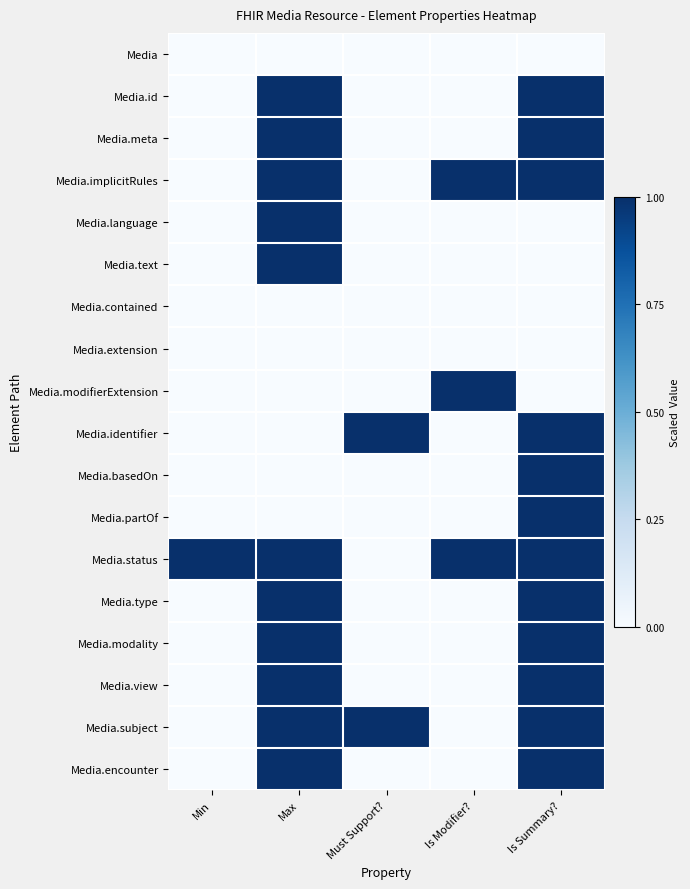

Reading left to right, what are all the values shown in this chart?

Media: Min=0	Max=0	Must Support?=0	Is Modifier?=0	Is Summary?=0
Media.id: Min=0	Max=1	Must Support?=0	Is Modifier?=0	Is Summary?=1
Media.meta: Min=0	Max=1	Must Support?=0	Is Modifier?=0	Is Summary?=1
Media.implicitRules: Min=0	Max=1	Must Support?=0	Is Modifier?=1	Is Summary?=1
Media.language: Min=0	Max=1	Must Support?=0	Is Modifier?=0	Is Summary?=0
Media.text: Min=0	Max=1	Must Support?=0	Is Modifier?=0	Is Summary?=0
Media.contained: Min=0	Max=0	Must Support?=0	Is Modifier?=0	Is Summary?=0
Media.extension: Min=0	Max=0	Must Support?=0	Is Modifier?=0	Is Summary?=0
Media.modifierExtension: Min=0	Max=0	Must Support?=0	Is Modifier?=1	Is Summary?=0
Media.identifier: Min=0	Max=0	Must Support?=1	Is Modifier?=0	Is Summary?=1
Media.basedOn: Min=0	Max=0	Must Support?=0	Is Modifier?=0	Is Summary?=1
Media.partOf: Min=0	Max=0	Must Support?=0	Is Modifier?=0	Is Summary?=1
Media.status: Min=1	Max=1	Must Support?=0	Is Modifier?=1	Is Summary?=1
Media.type: Min=0	Max=1	Must Support?=0	Is Modifier?=0	Is Summary?=1
Media.modality: Min=0	Max=1	Must Support?=0	Is Modifier?=0	Is Summary?=1
Media.view: Min=0	Max=1	Must Support?=0	Is Modifier?=0	Is Summary?=1
Media.subject: Min=0	Max=1	Must Support?=1	Is Modifier?=0	Is Summary?=1
Media.encounter: Min=0	Max=1	Must Support?=0	Is Modifier?=0	Is Summary?=1